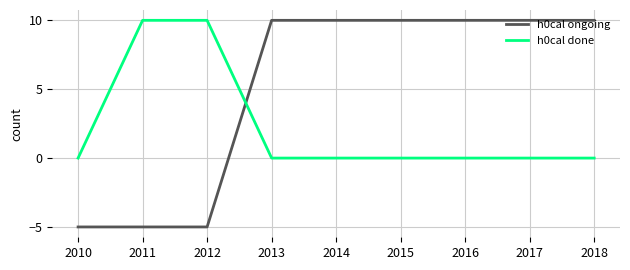

What is the average value of the h0cal done series?

2